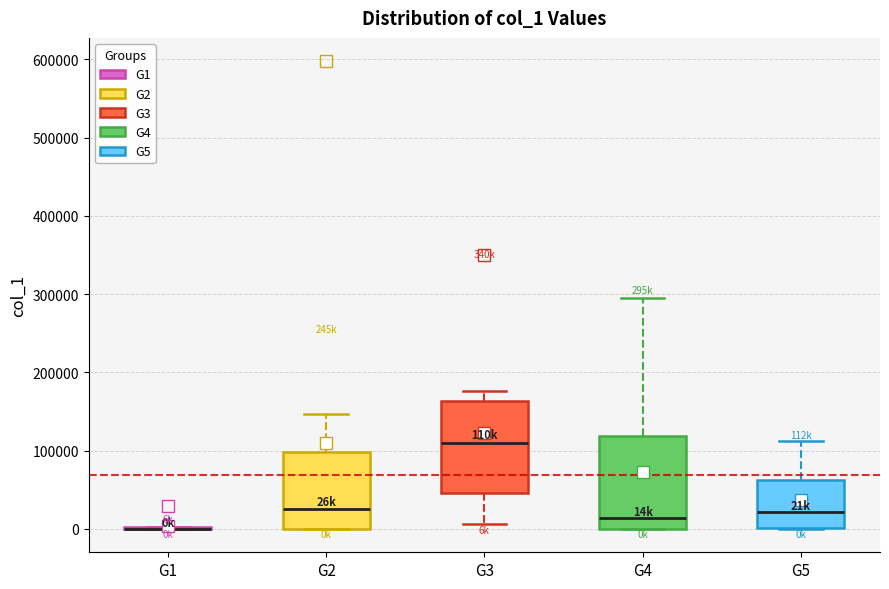

Reading left to right, read every box against the y-axis: the position of its median line, the range the box covers, and the ends of its whiskers. The values are not printed on the chart, so give them approximately, as read against the axis.

G1: box collapsed to a line at 0, whiskers 0 to 0
G2: median 30000, box 0 to 100000, whiskers 0 to 150000
G3: median 110000, box 50000 to 160000, whiskers 10000 to 180000
G4: median 10000, box 0 to 120000, whiskers 0 to 290000
G5: median 20000, box 0 to 60000, whiskers 0 to 110000